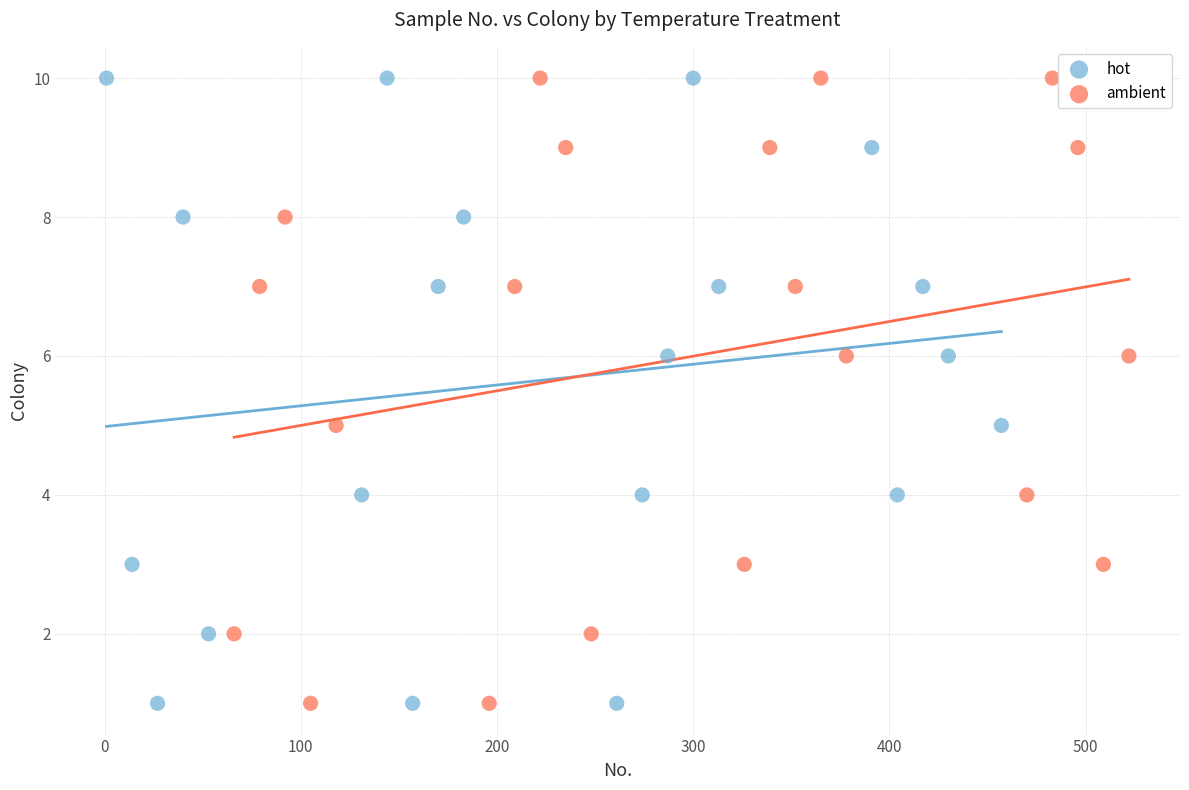

What are all the series names shown in the legend?

hot, ambient